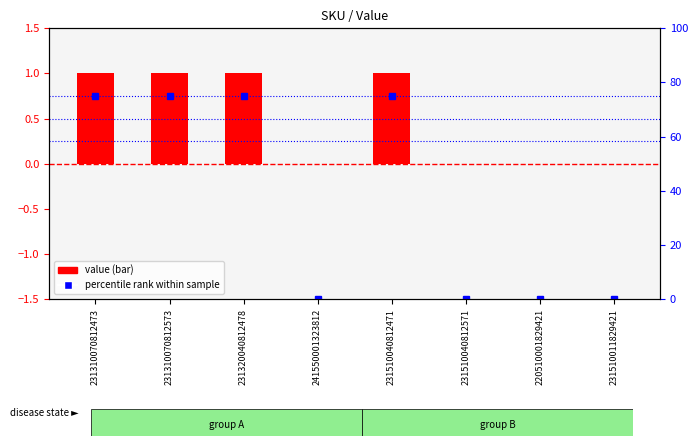

What is the label of the 8th bar from the left?

231510011829421